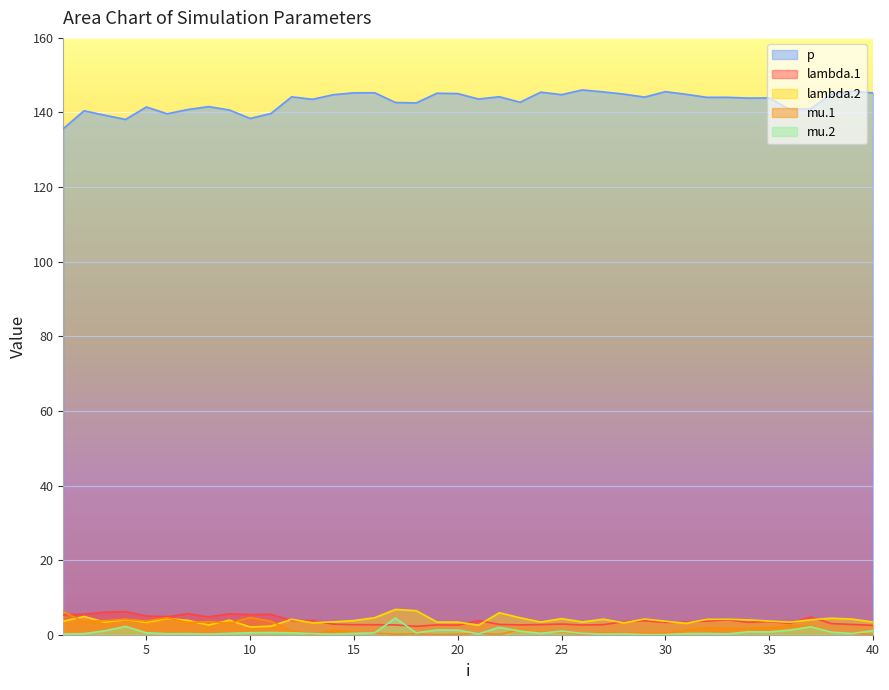

List the series in order of their peak value, lowest first.

mu.2, mu.1, lambda.1, lambda.2, p